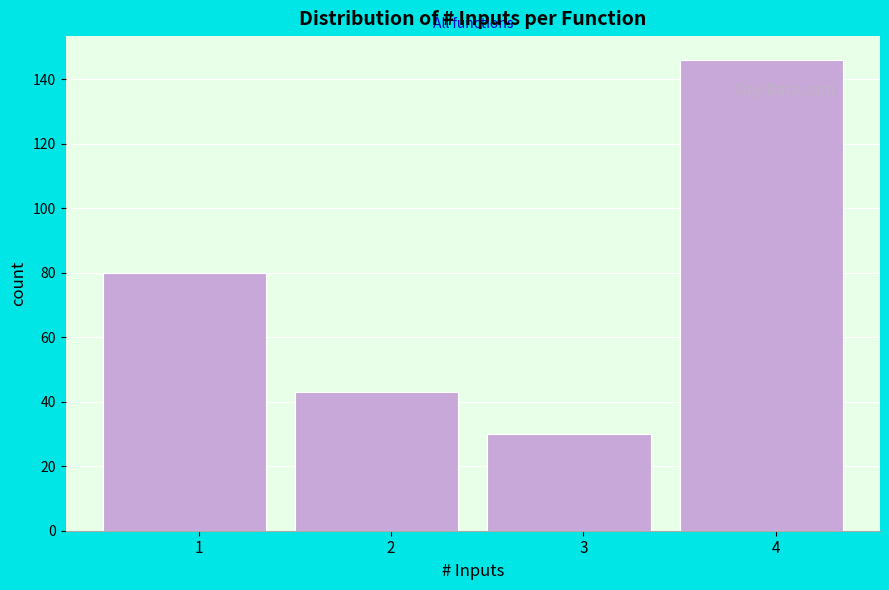

Reading left to right, what are all the values shown in this chart?

80	43	30	146